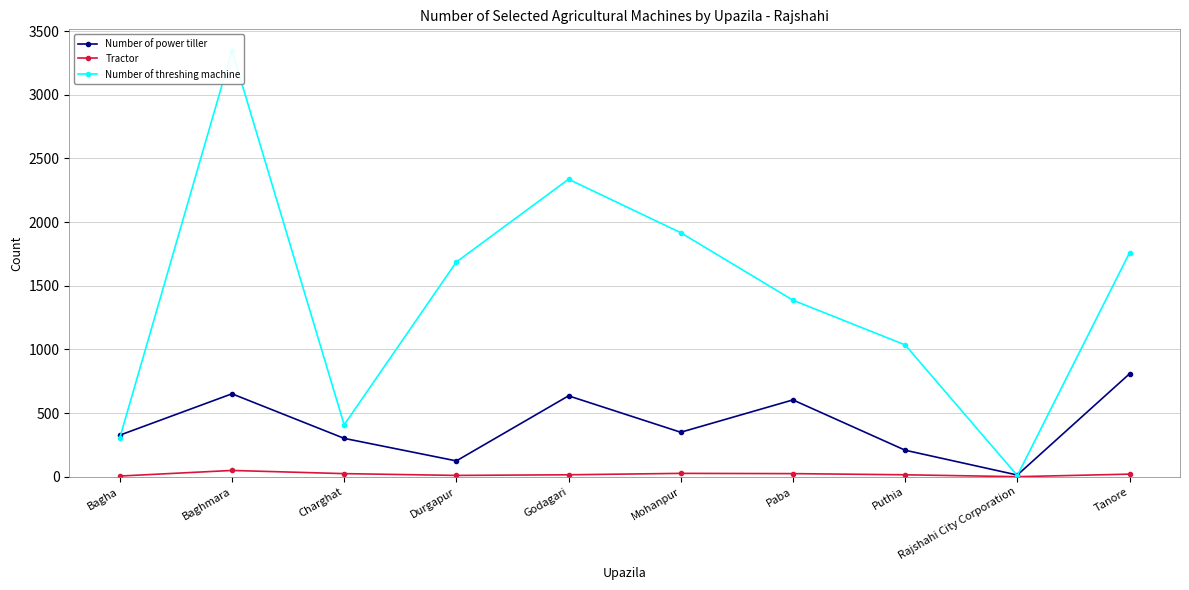

Reading left to right, list all the values displayed in this chart.

Number of power tiller: 326	651	301	124	635	349	603	208	13	808
Tractor: 5	49	24	10	15	26	24	15	0	20
Number of threshing machine: 304	3346	407	1686	2336	1916	1386	1035	9	1758